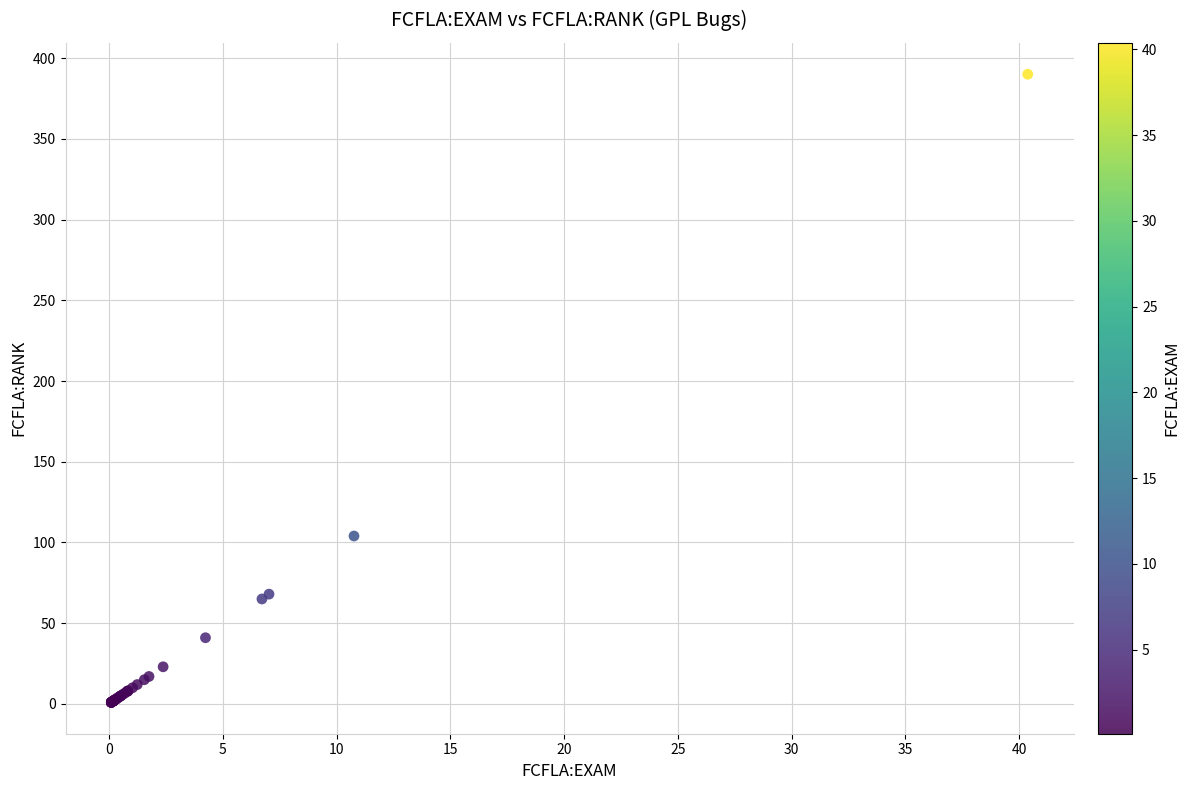

What Y value in the scatter plot is closest to 195?

104